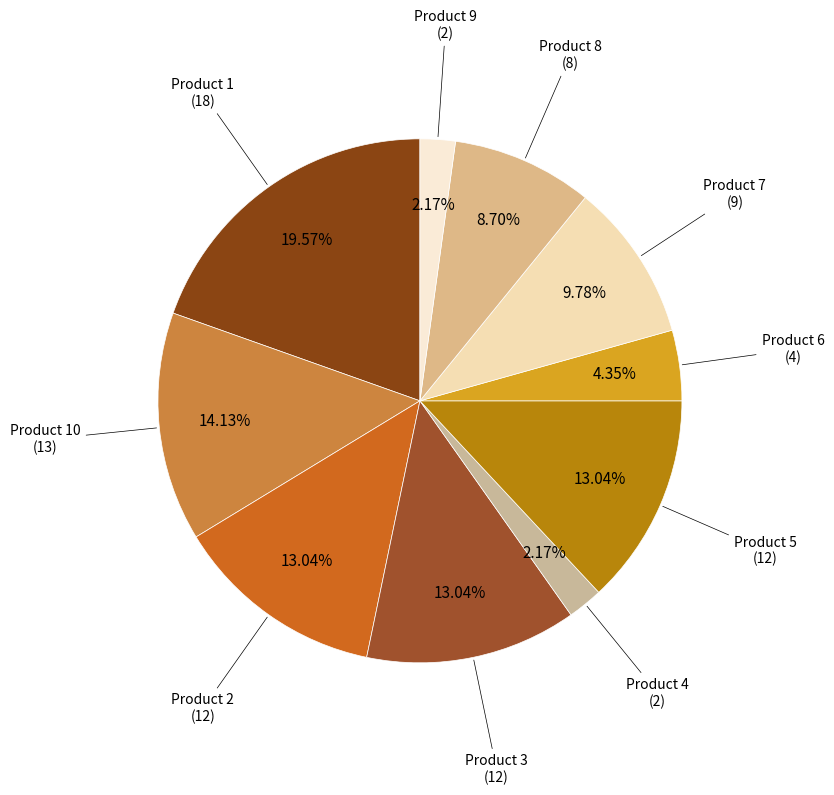

The Product 2 slice represents 21% of the pie. True or false?

False